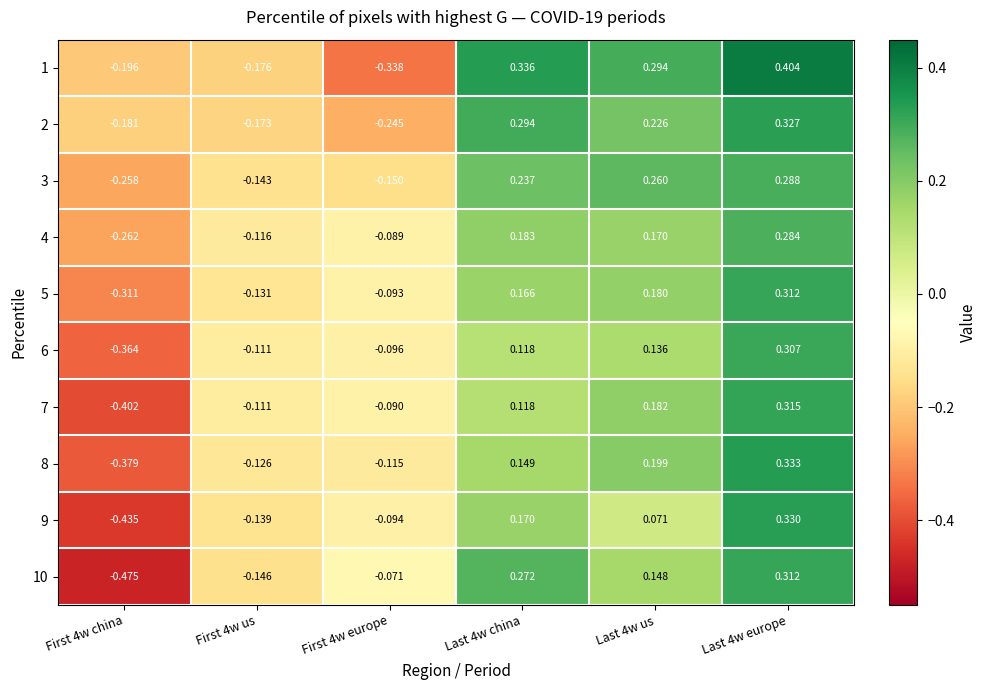

Count the number of categories in the chart.

6